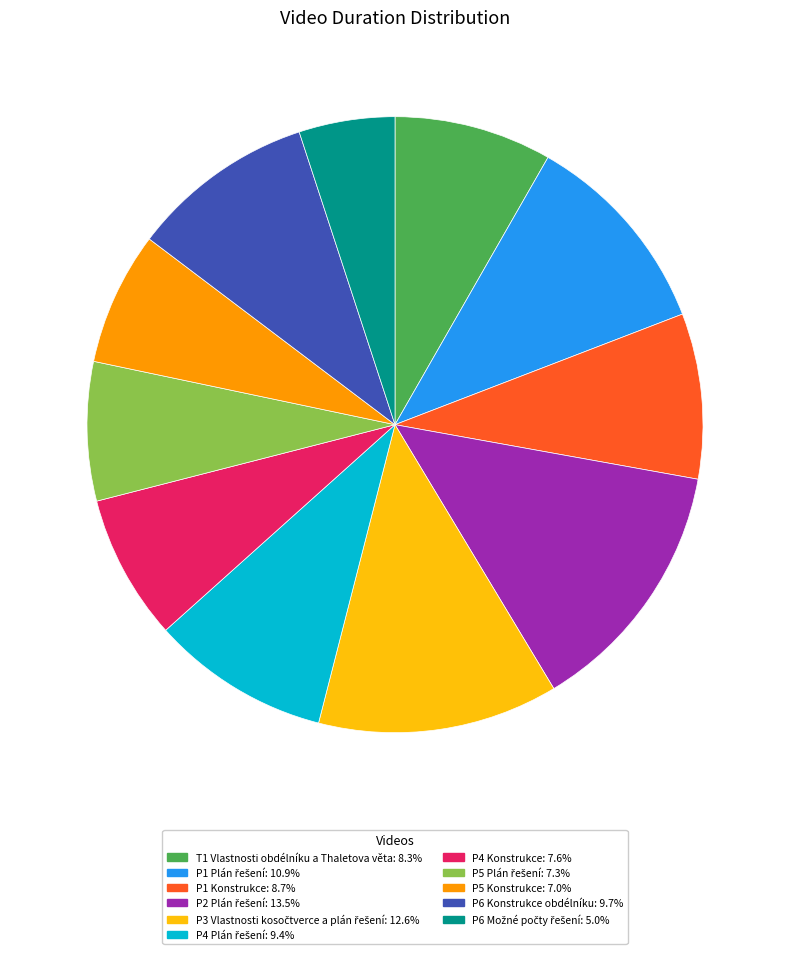

Does P6 Konstrukce obdélníku represent more than half of the total?

No